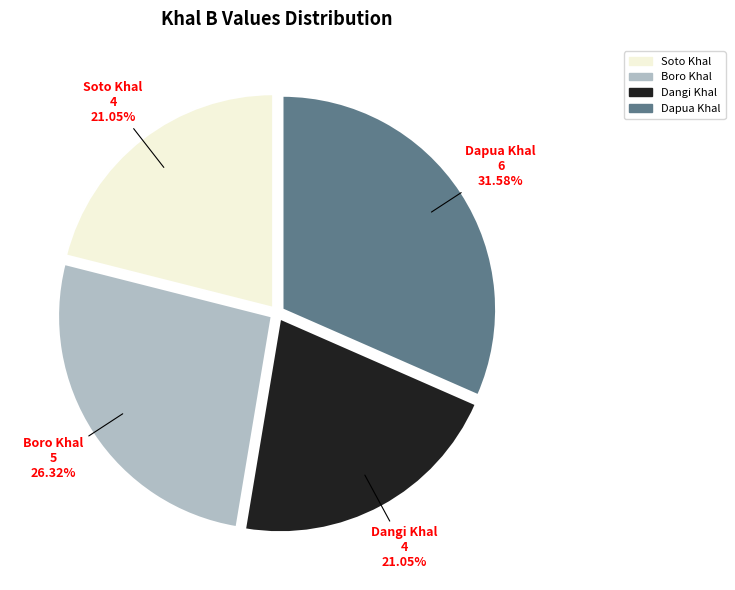

To the nearest percent, what portion does Dapua Khal represent?

32%